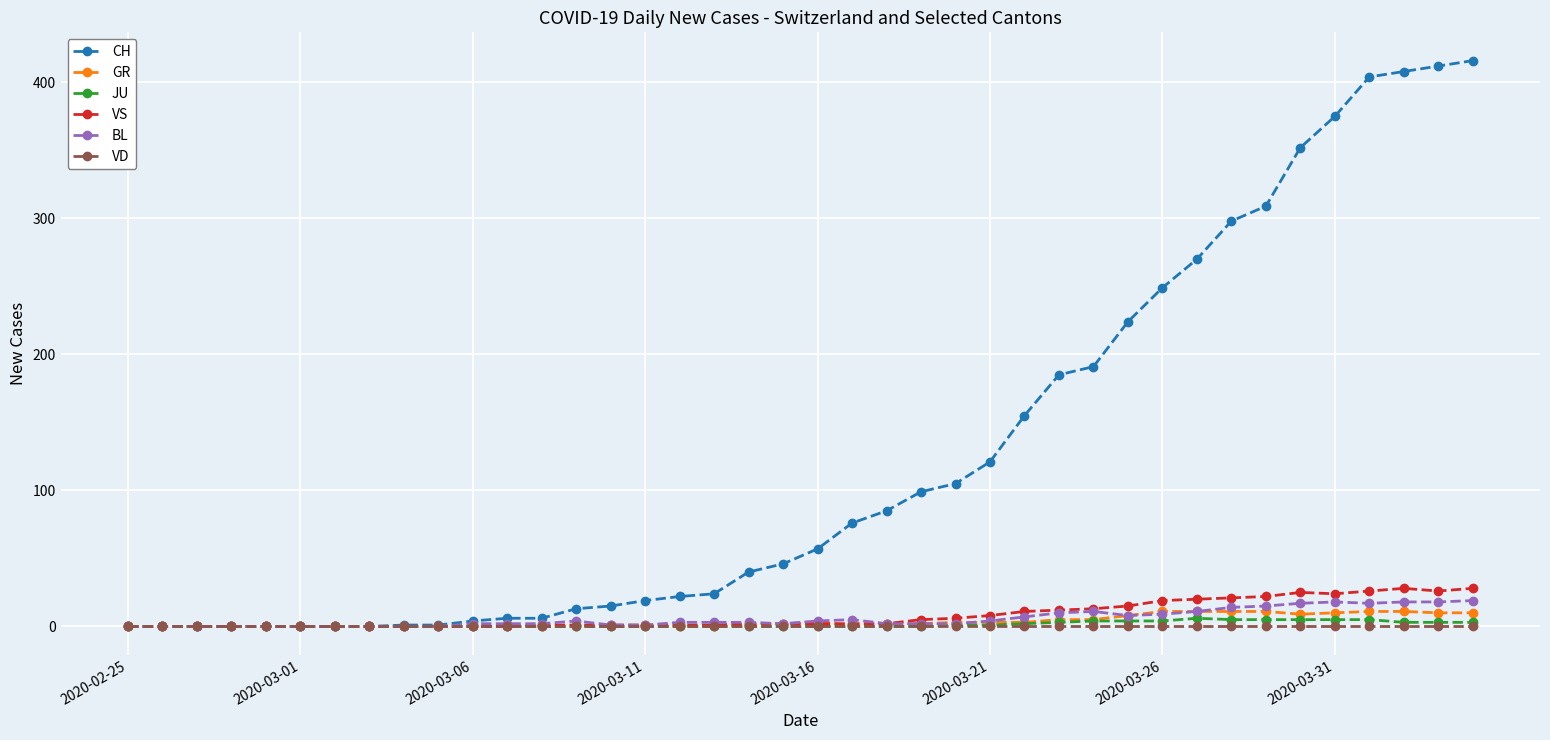

Which series has the largest range (max minus min)?

CH